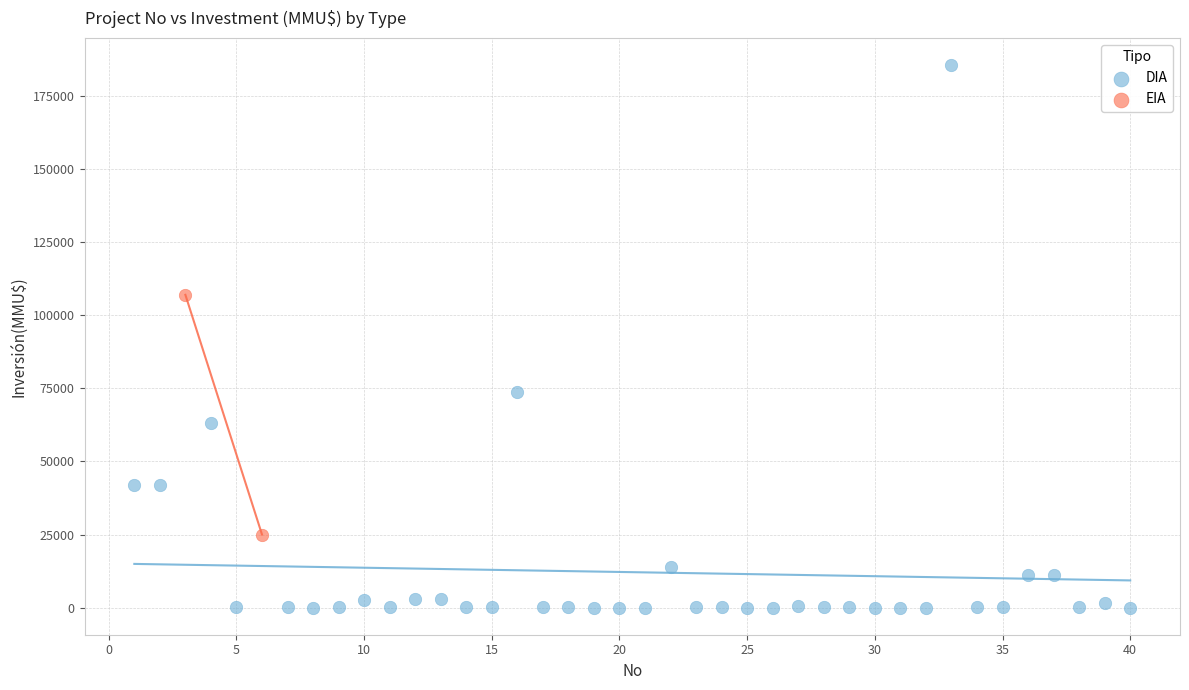

What are all the series names shown in the legend?

DIA, EIA